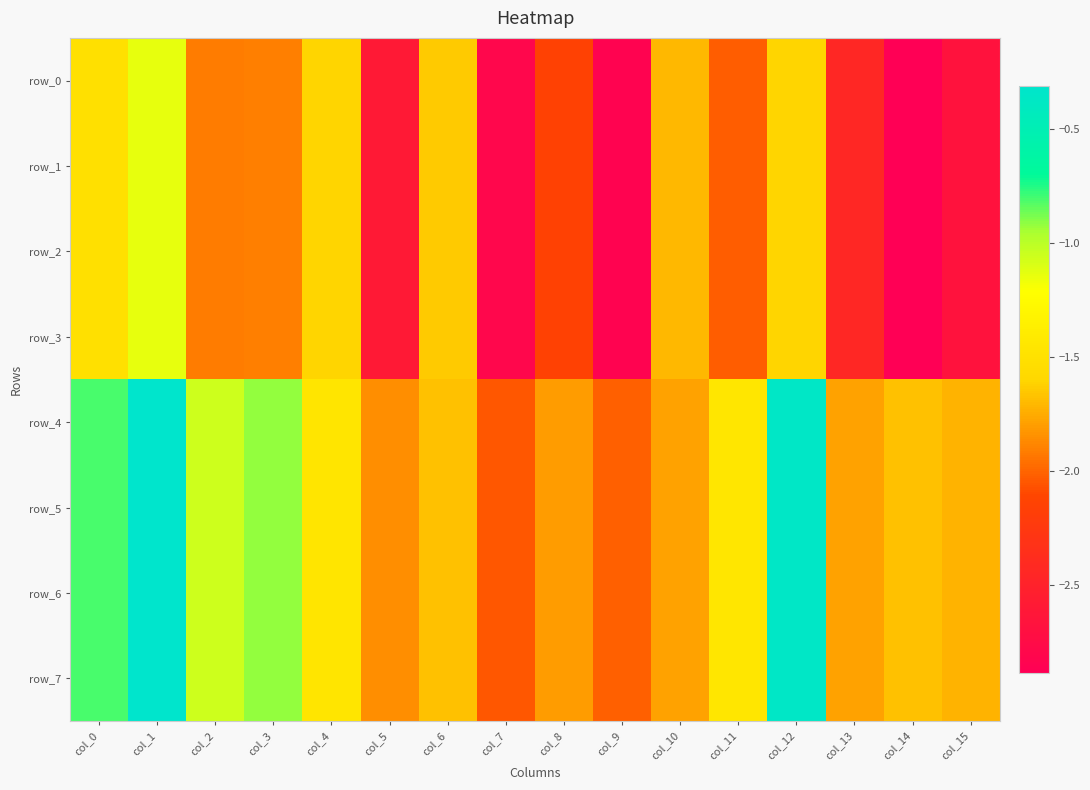

Rank the series at col_5 from lowest to highest value.

row_0, row_1, row_2, row_3, row_4, row_5, row_6, row_7